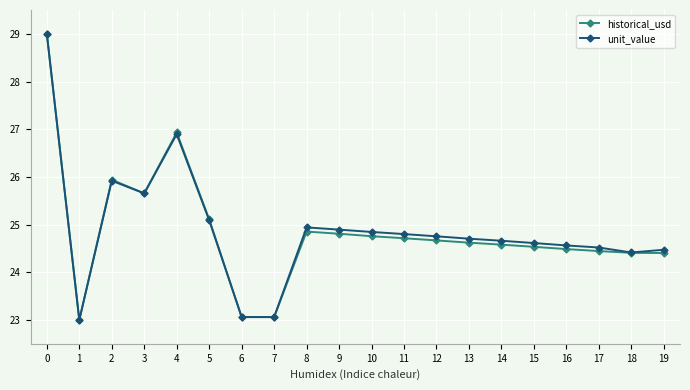

What is the greatest value displayed?

29.0